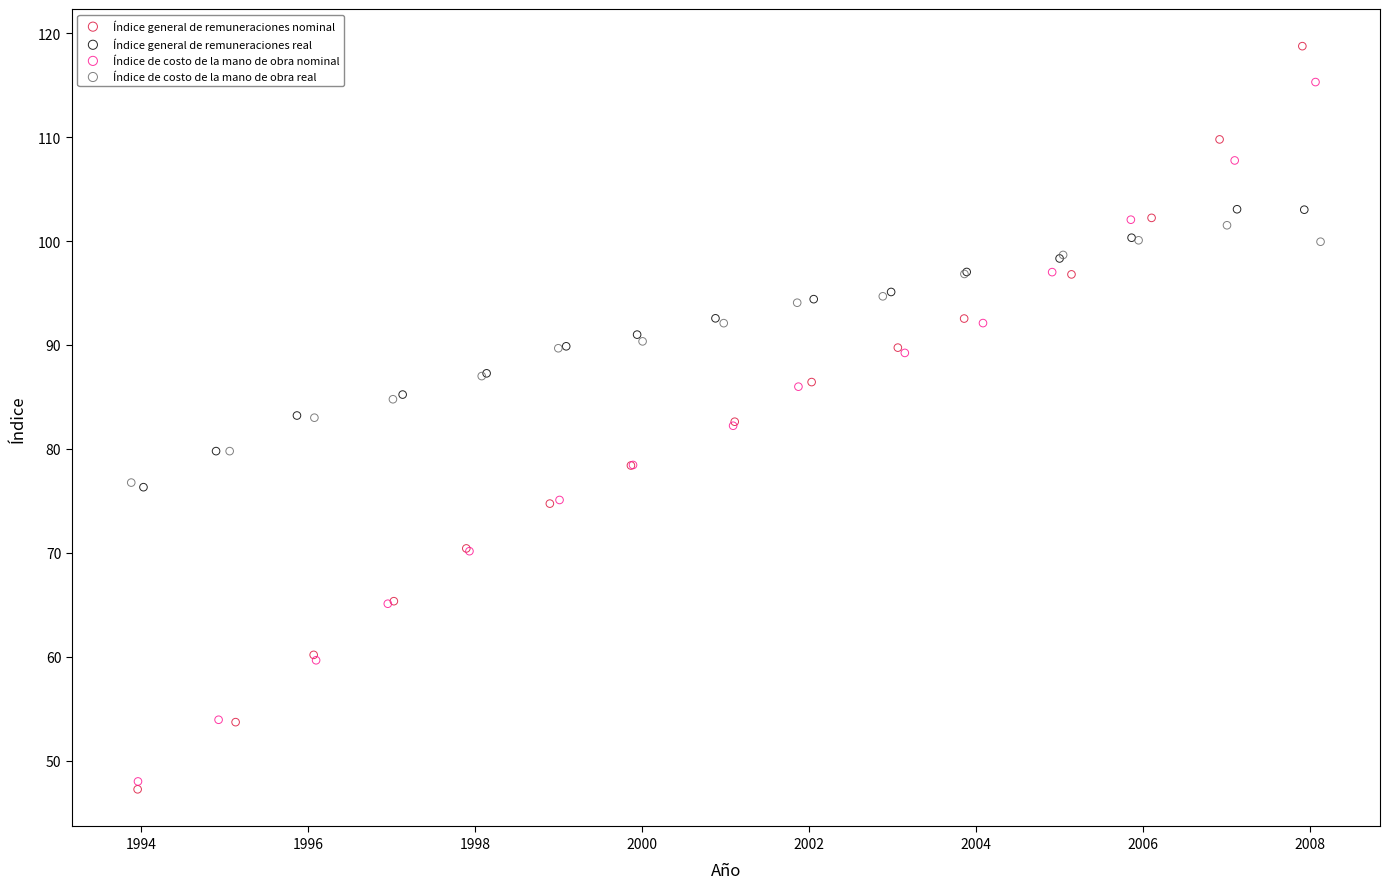

Which series contains the highest Y value?

Índice general de remuneraciones nominal